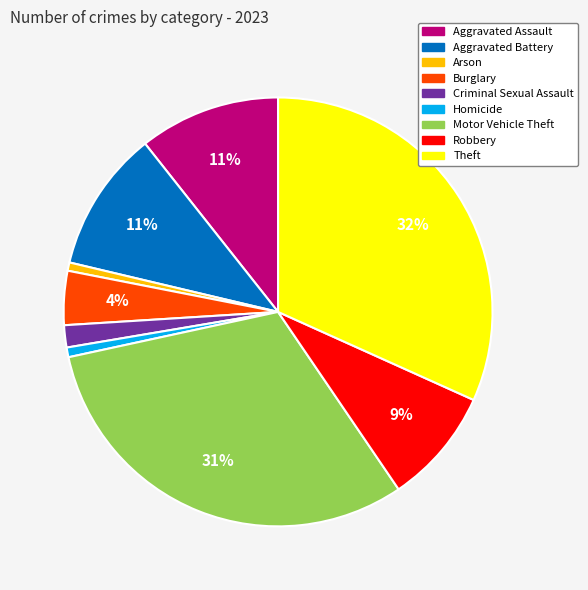

True or false: Aggravated Assault accounts for 20% of the total.

False